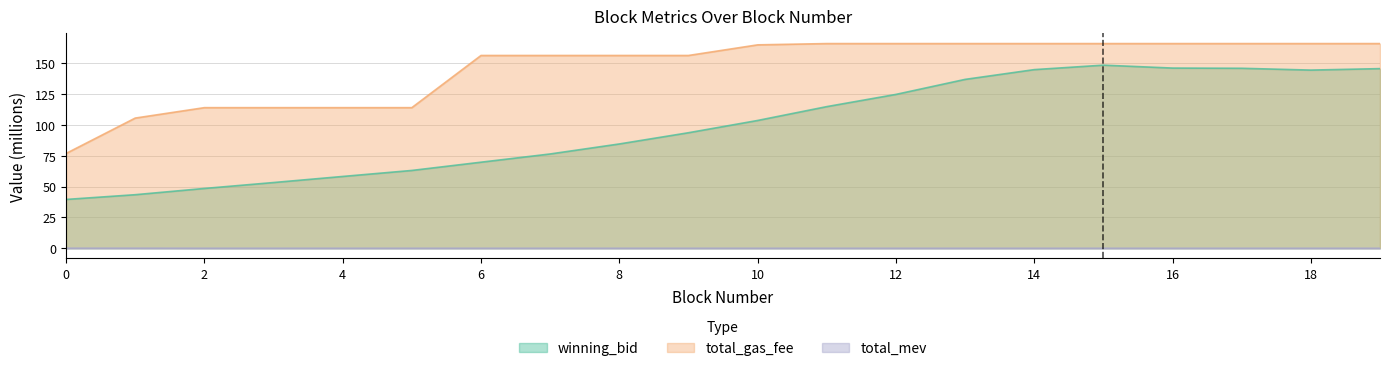

The value of winning_bid at 12 is 201.8. True or false?

False